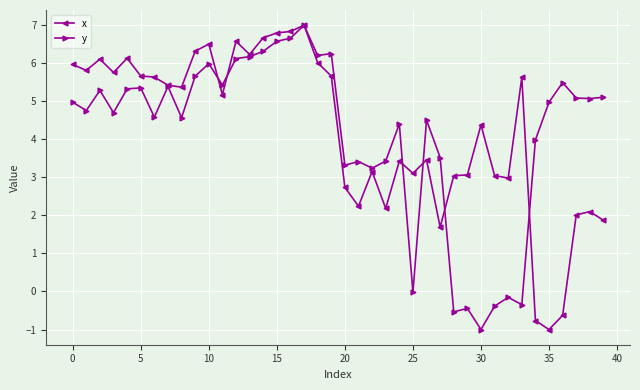

What is the value of the y point at the 3rd from the left?

5.3